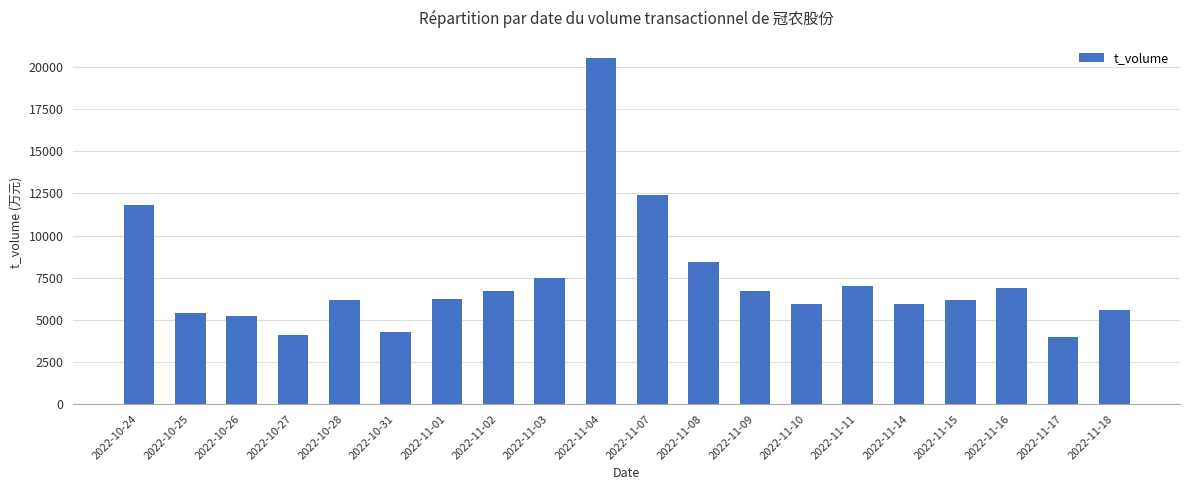

What is the change in value from 2022-11-04 to 2022-11-15?

-14326